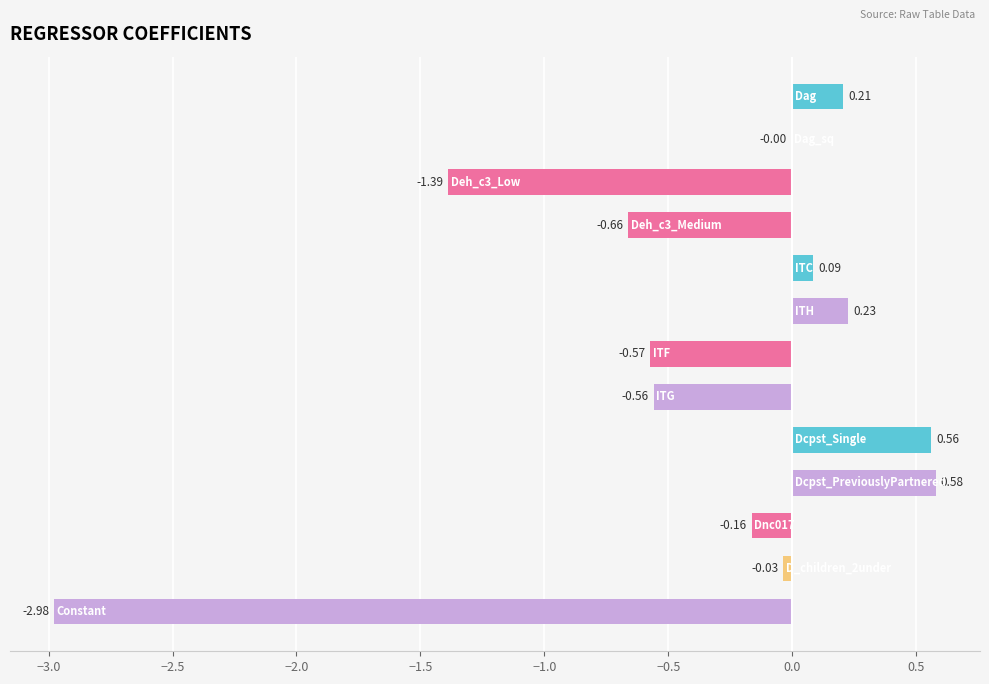

What is the sum of all values?

-4.7